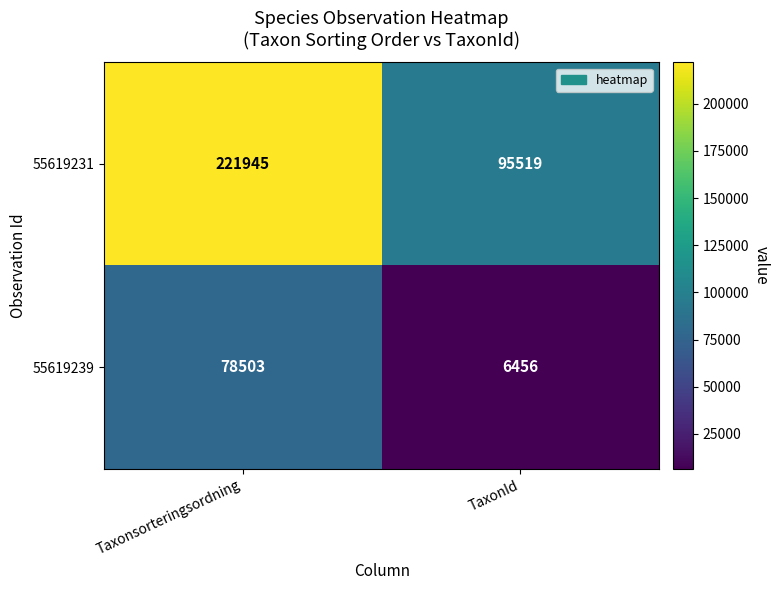

What value does the 55619231 series have at TaxonId?

95519